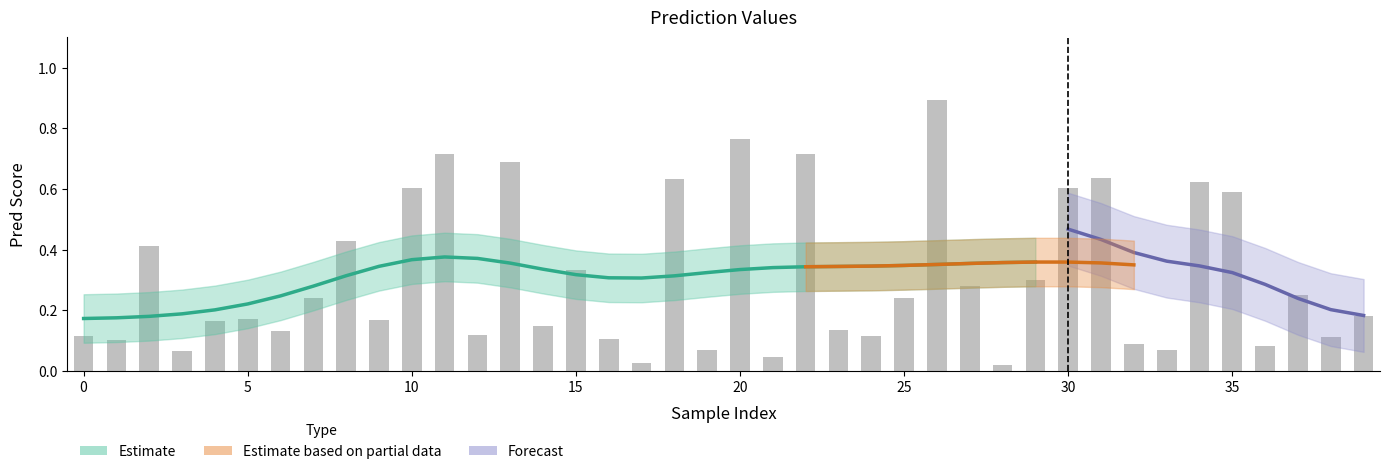

Rank the categories by value from lowest to highest.

28, 17, 21, 3, 33, 19, 36, 32, 1, 16, 38, 24, 0, 12, 6, 23, 14, 4, 9, 5, 39, 7, 25, 37, 27, 29, 15, 2, 8, 35, 30, 10, 34, 18, 31, 13, 11, 22, 20, 26